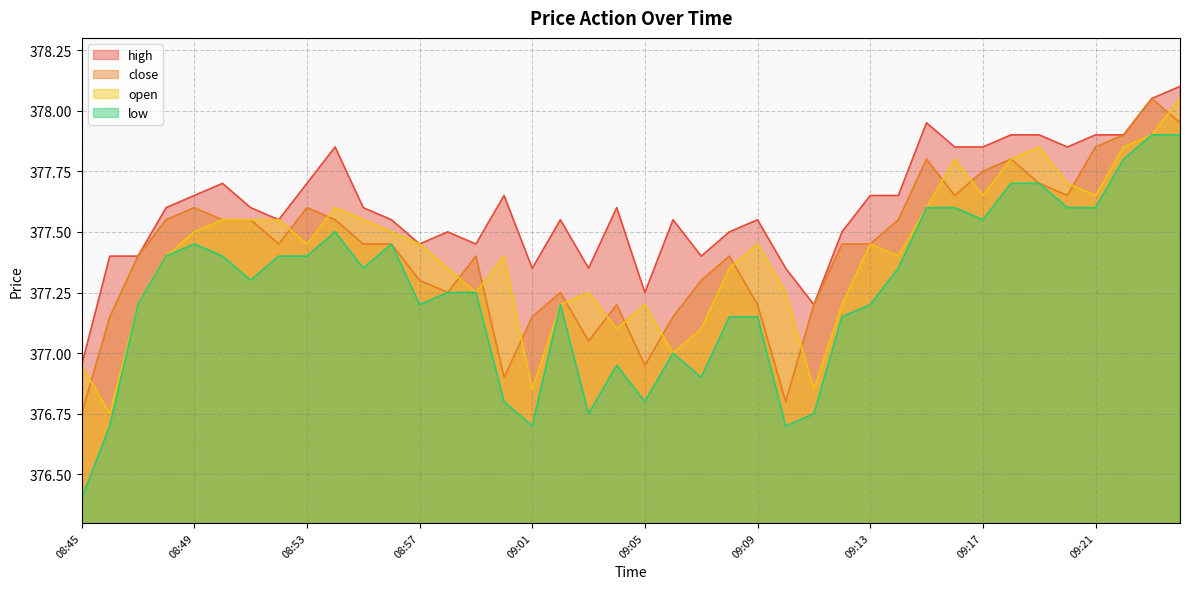

True or false: close and low intersect in this chart.

False